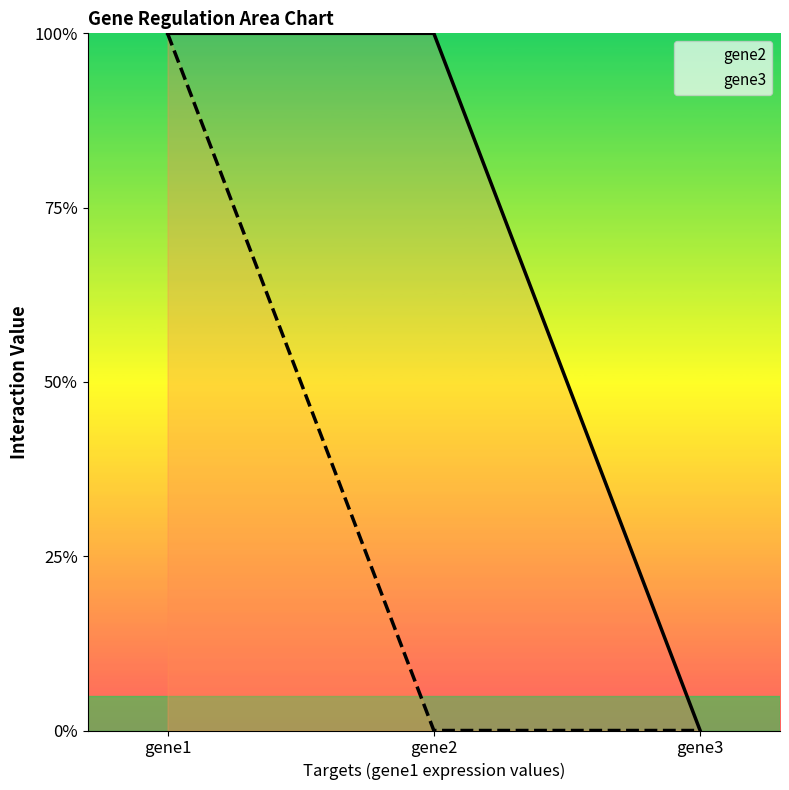

What is the difference between the maximum and minimum values in the gene2 series?

1